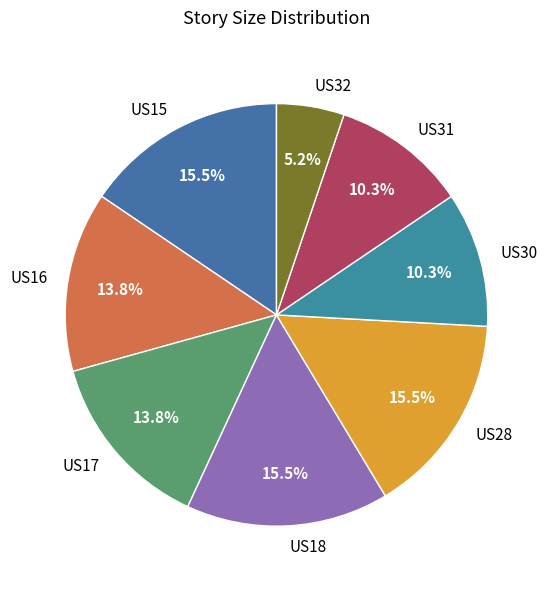

To the nearest percent, what is the difference between the US28 and US16 slice percentages?

2%